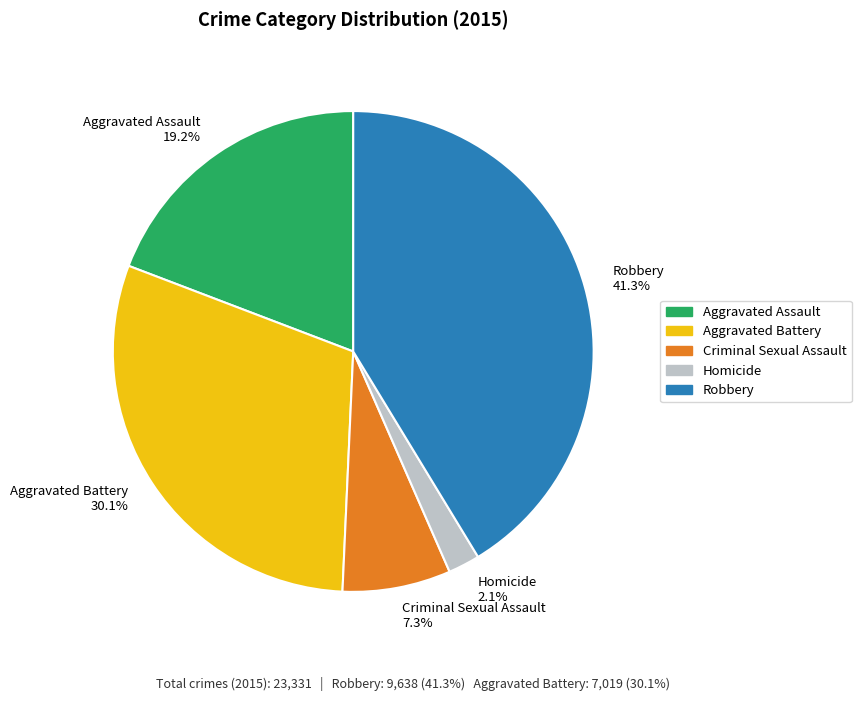

How many segments does this pie chart have?

5